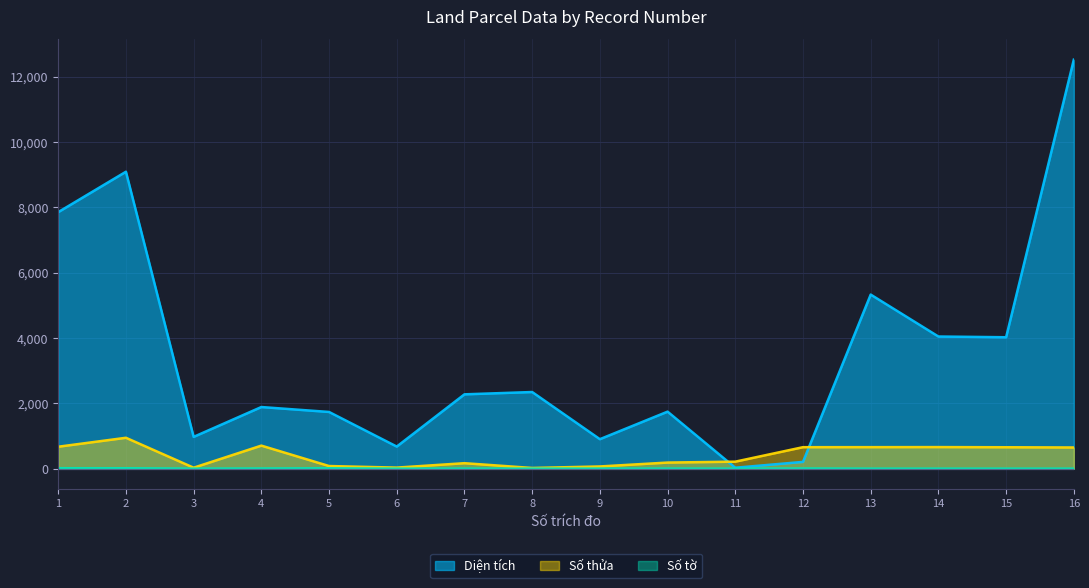

What is the minimum value for Diện tích?

29.0